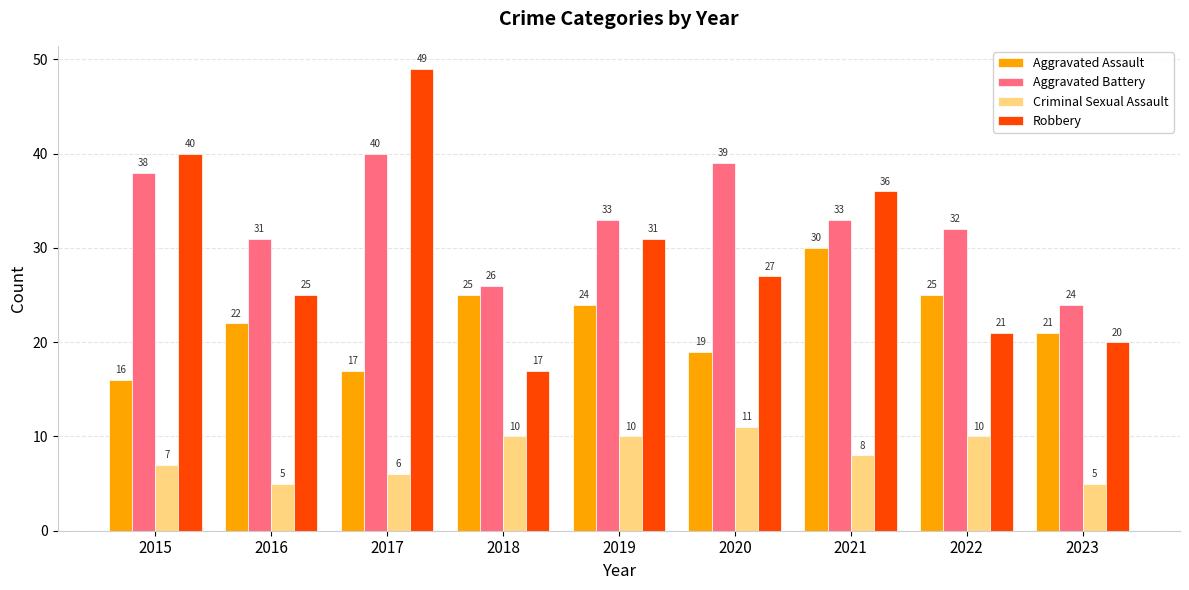

Which series has the largest total across all categories?

Aggravated Battery